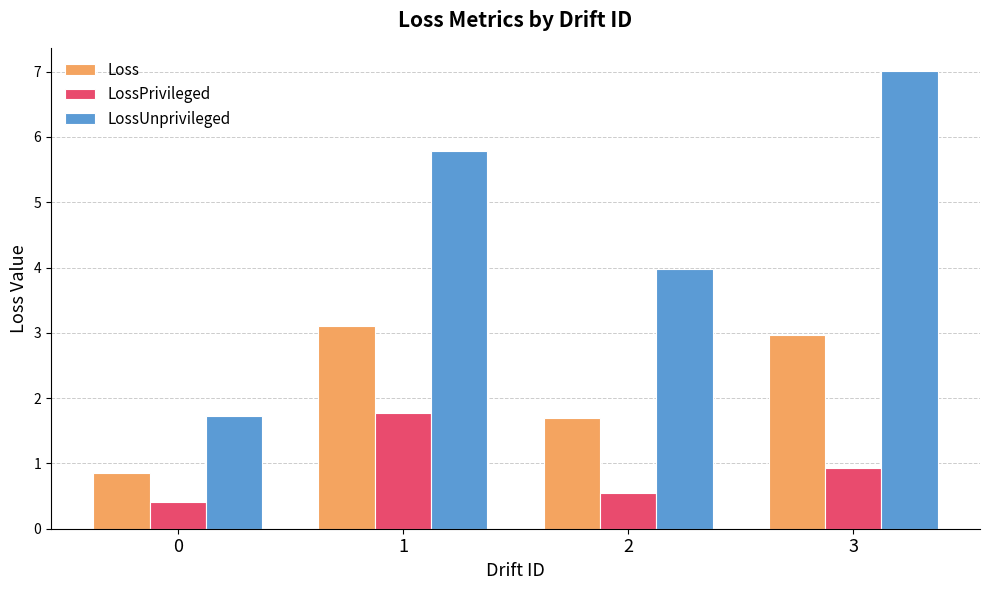

Does the chart contain stacked bars?

No